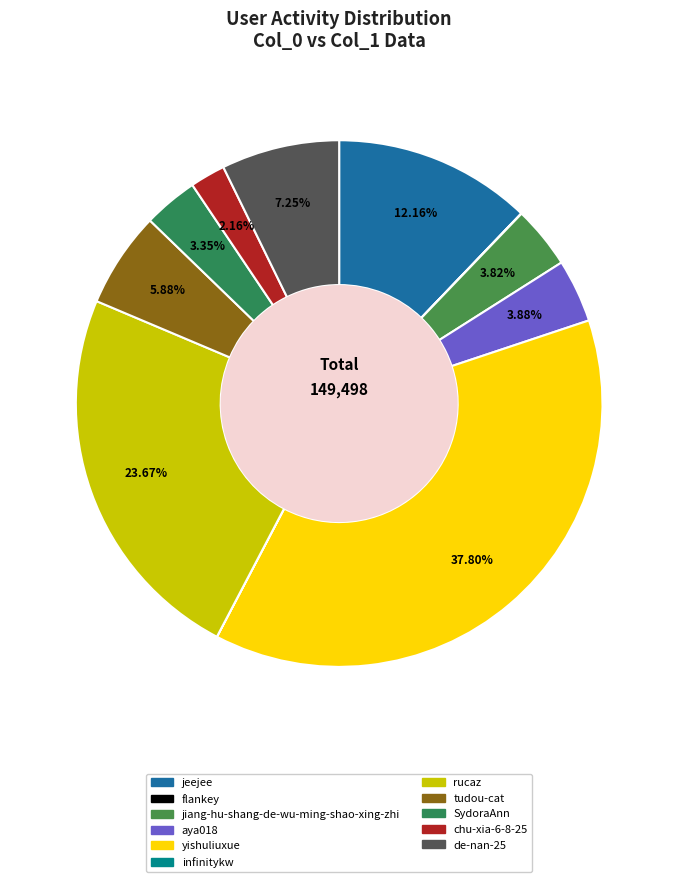

True or false: rucaz accounts for 24% of the total.

True